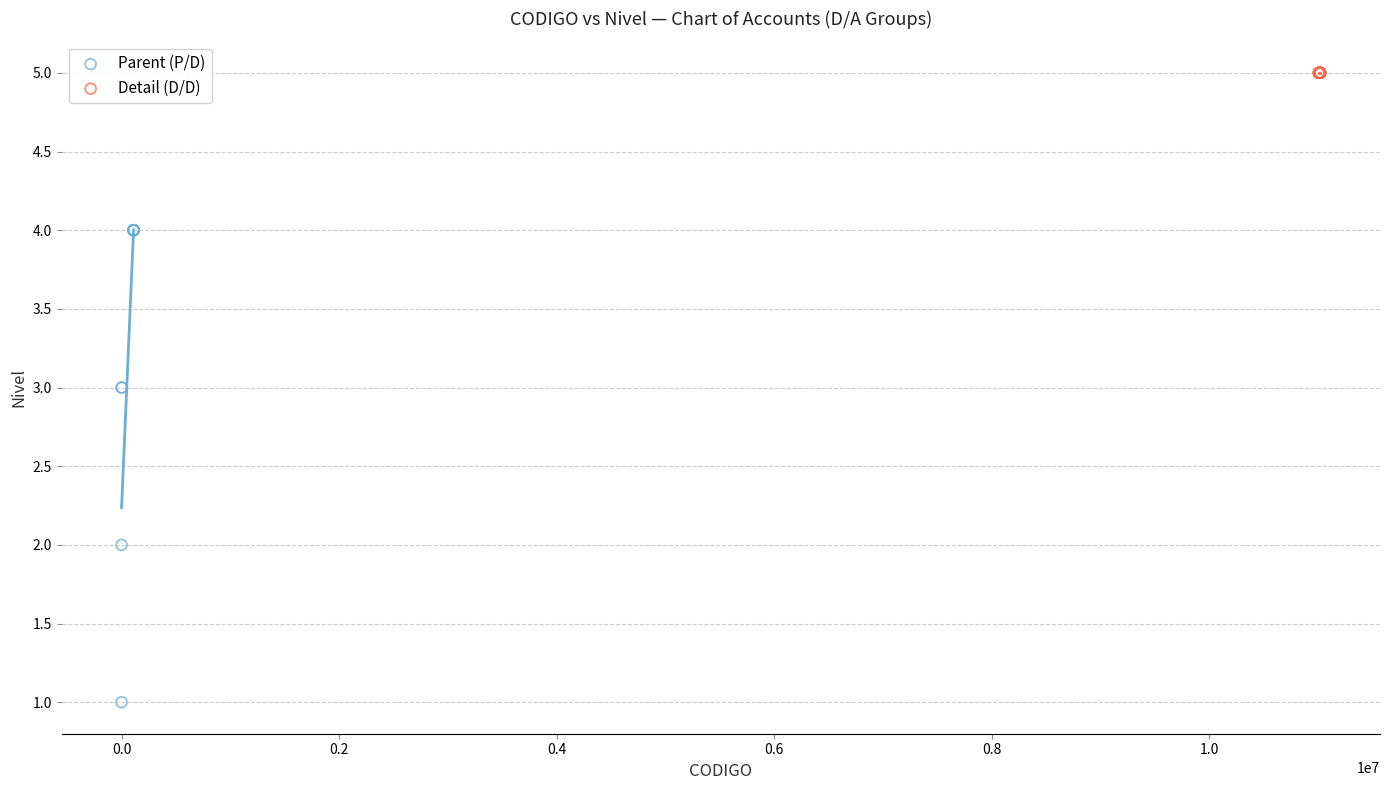

Which series contains the lowest Y value?

Parent (P/D)